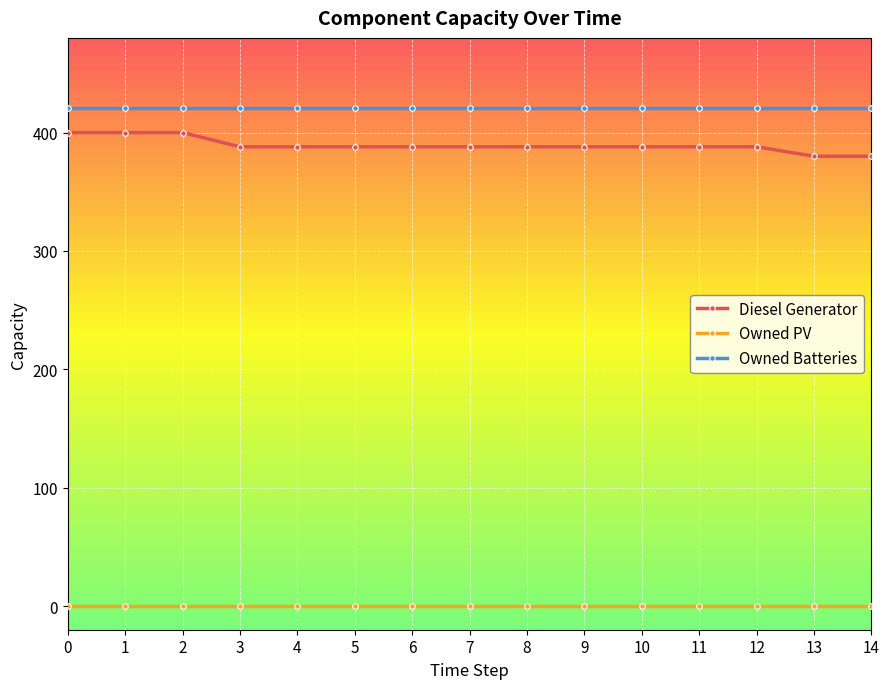

True or false: Owned PV and Diesel Generator cross at least once.

False